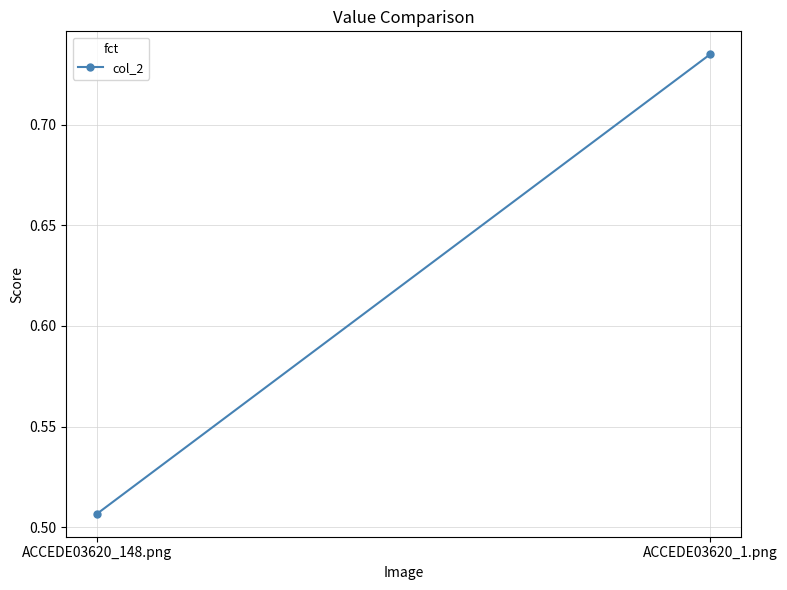

What is the minimum value shown in the chart?

0.5